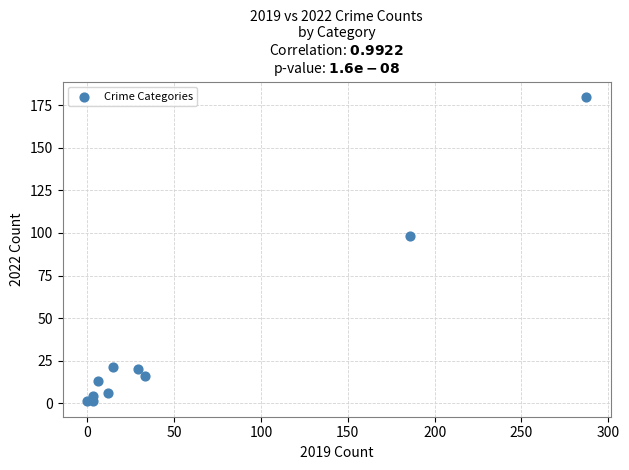

What Y value in the scatter plot is closest to 90?

98